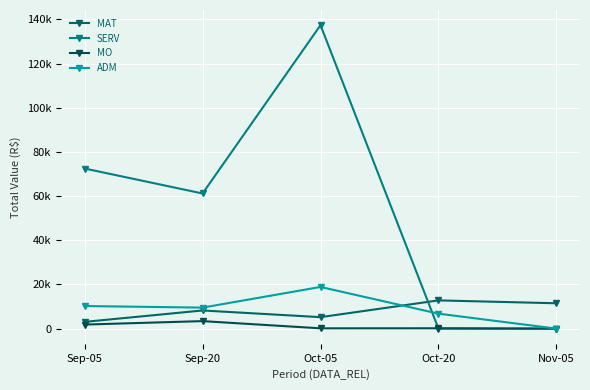

Does the chart display data point markers on the line(s)?

Yes